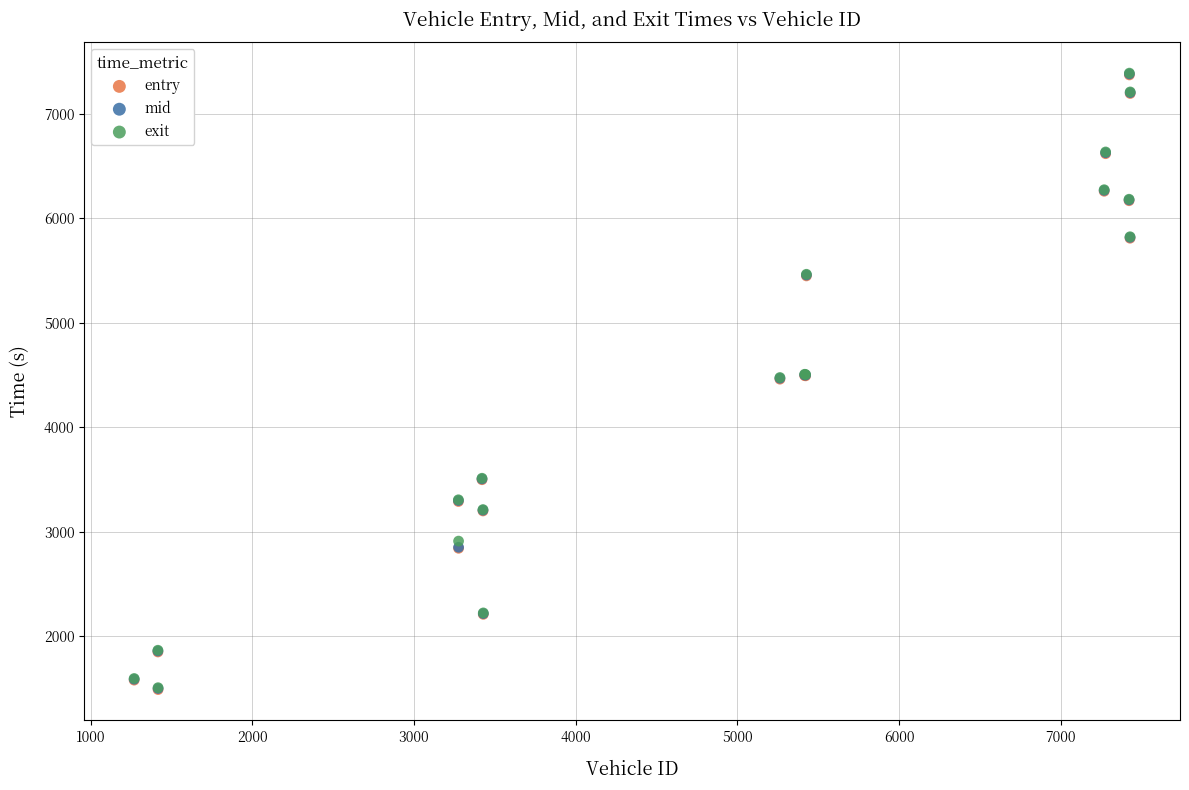

Which series has the widest spread of Y values?

entry